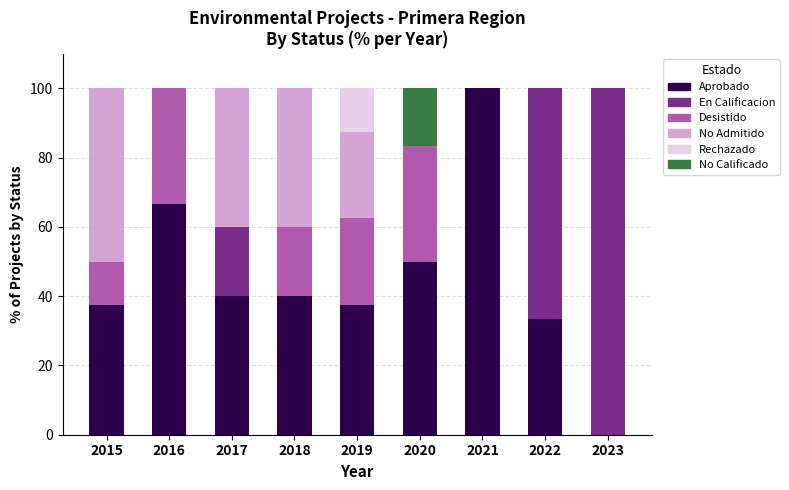

The Aprobado series shows 23.2 at 2021. True or false?

False